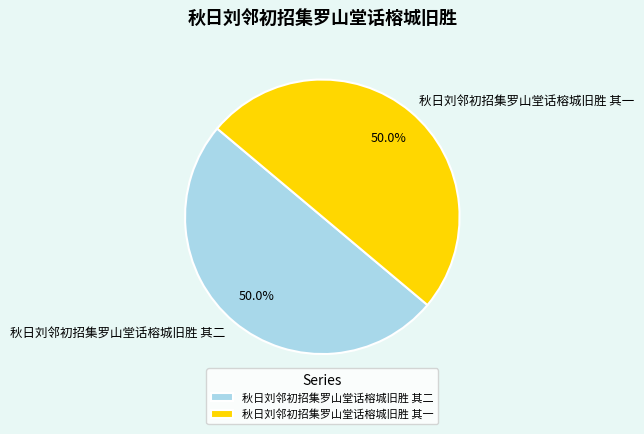

How much of the chart is everything except 秋日刘邻初招集罗山堂话榕城旧胜 其一?

50.0%